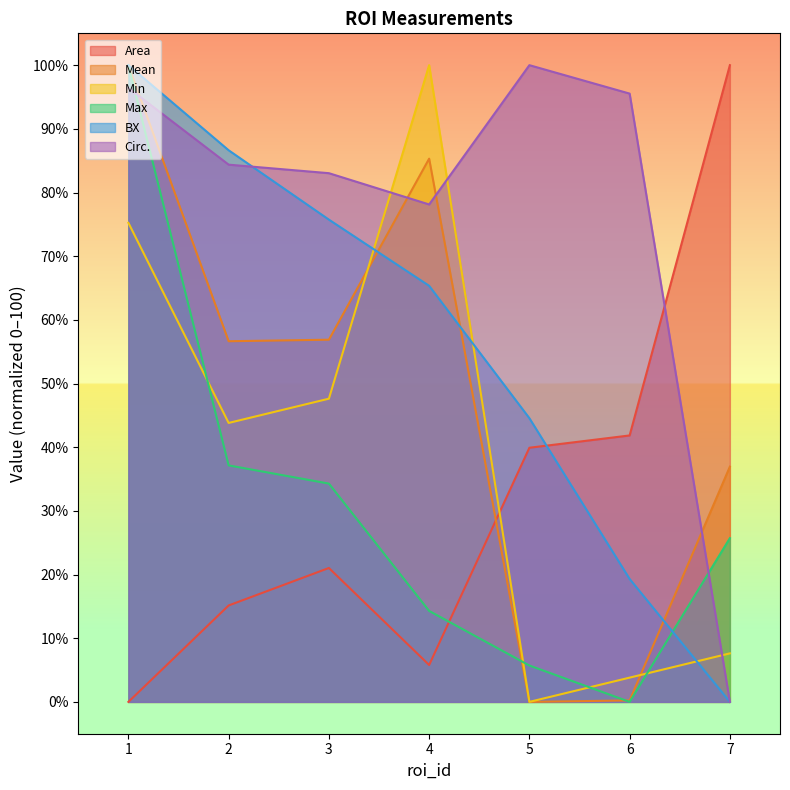

How many intersections are there between Max and BX?

1